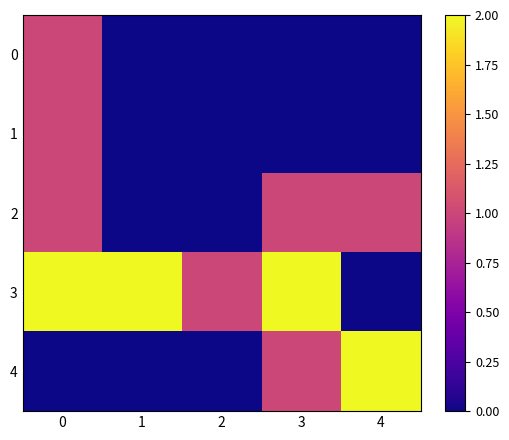

How many data points does each series have?

5